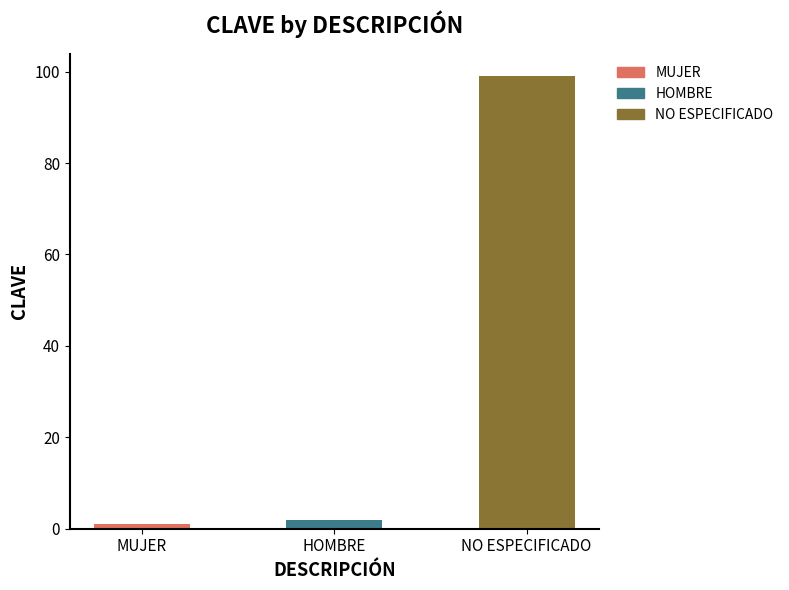

How many series are shown in this chart?

1